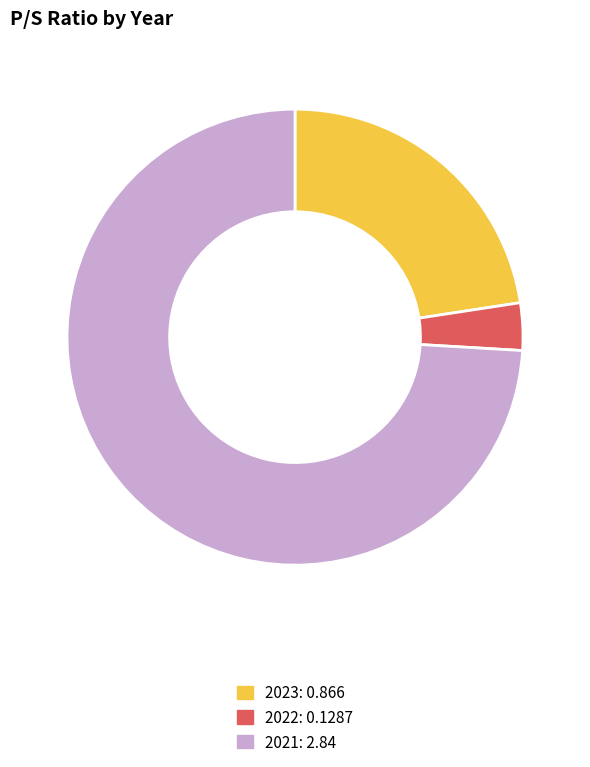

Which category has the smallest portion of the pie?

2022